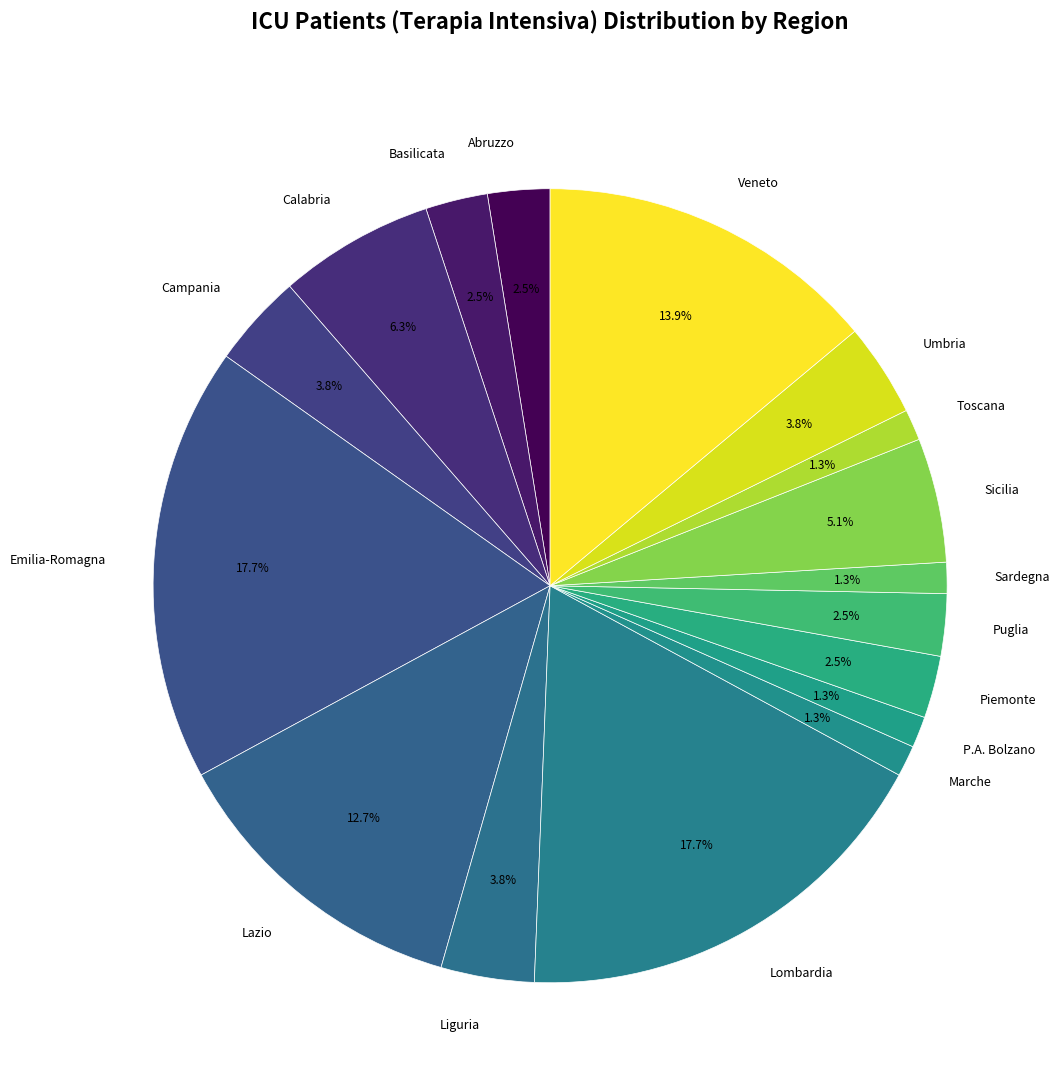

To the nearest percent, what is the difference between the largest and smallest slice percentages?

16%